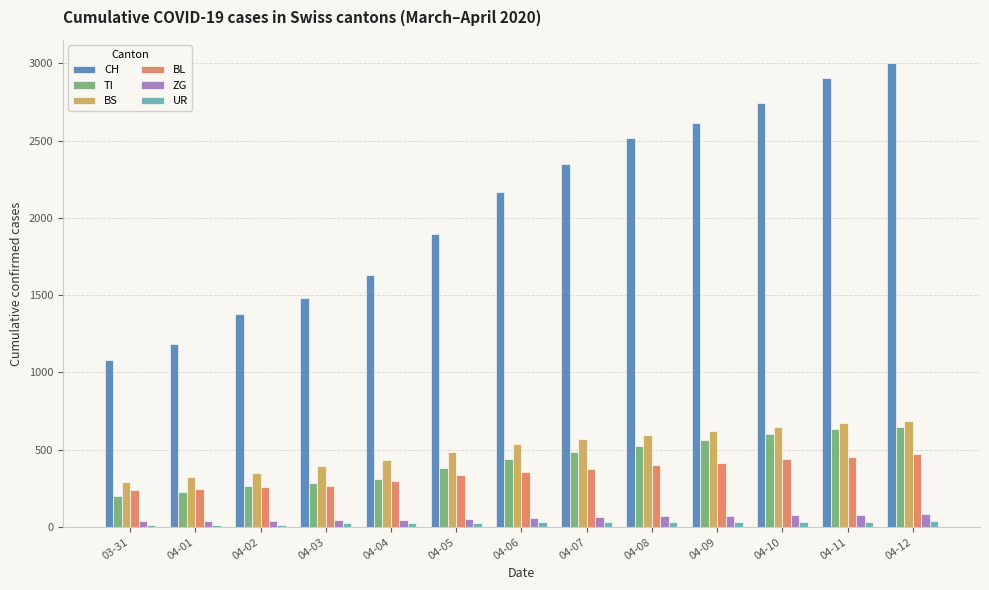

What is the difference between the second highest and minimum values in the UR series?

25